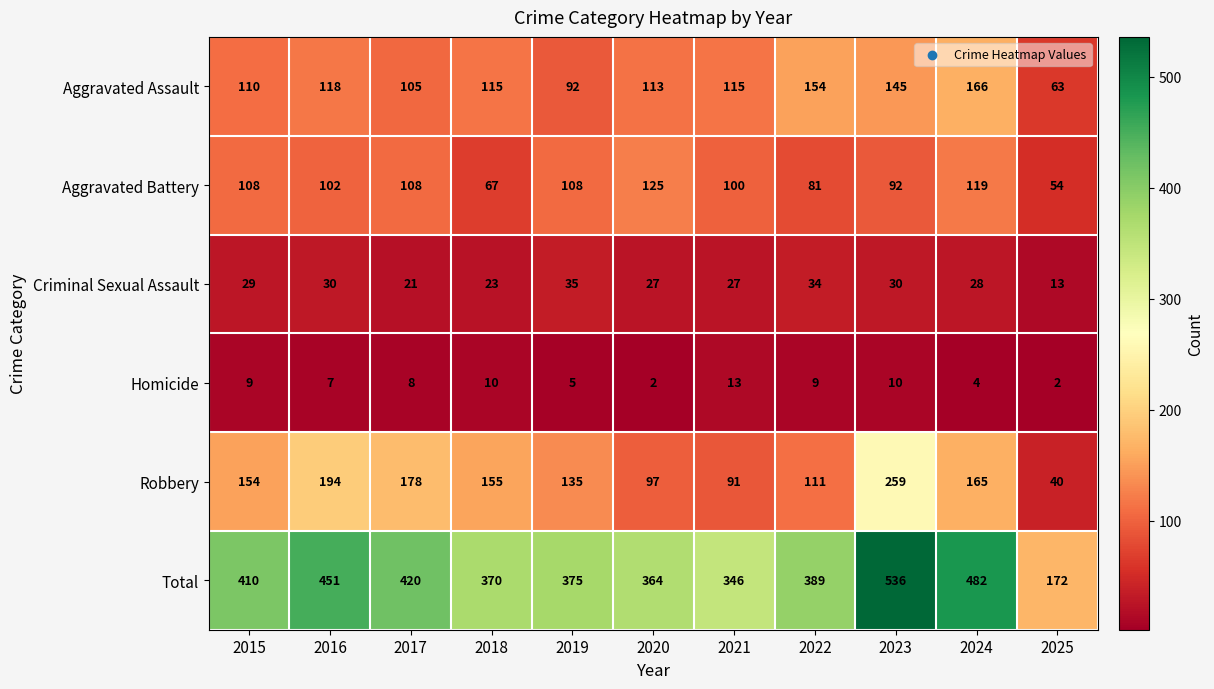

How many distinct data groups are displayed?

6